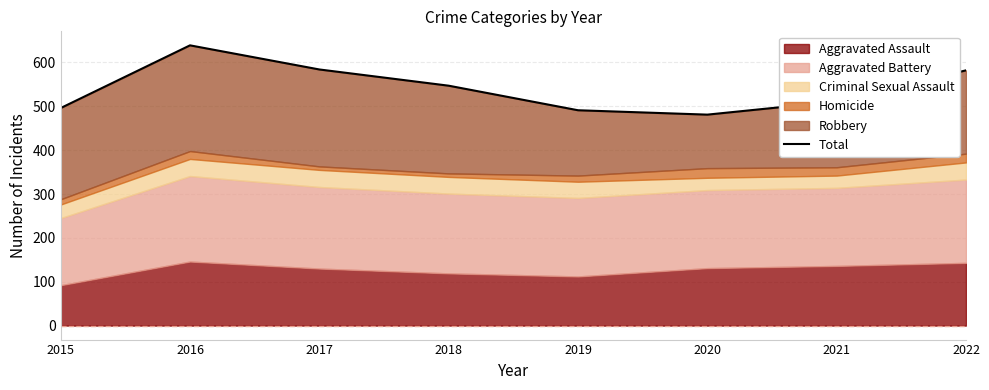

At which category does the data reach its first local peak?

2016